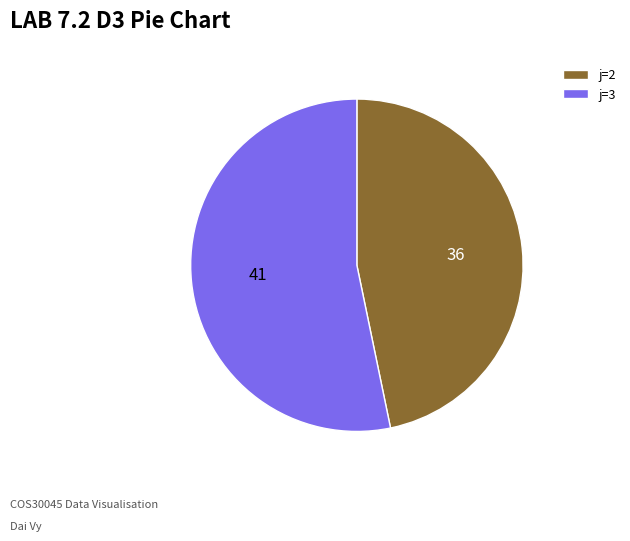

Is it true that j=2 is 47% of the pie?

True